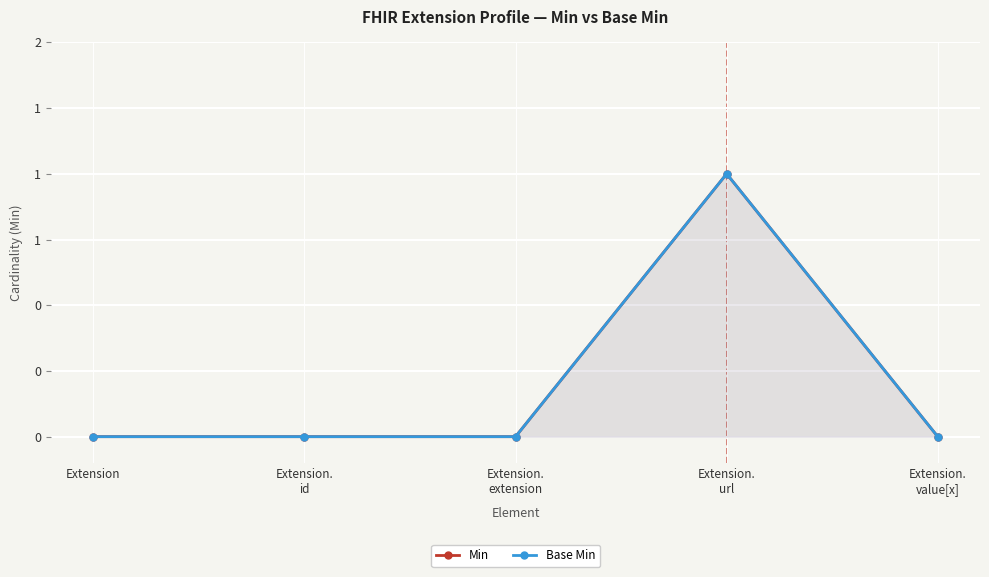

True or false: Base Min has a value of 0 at Extension.

False